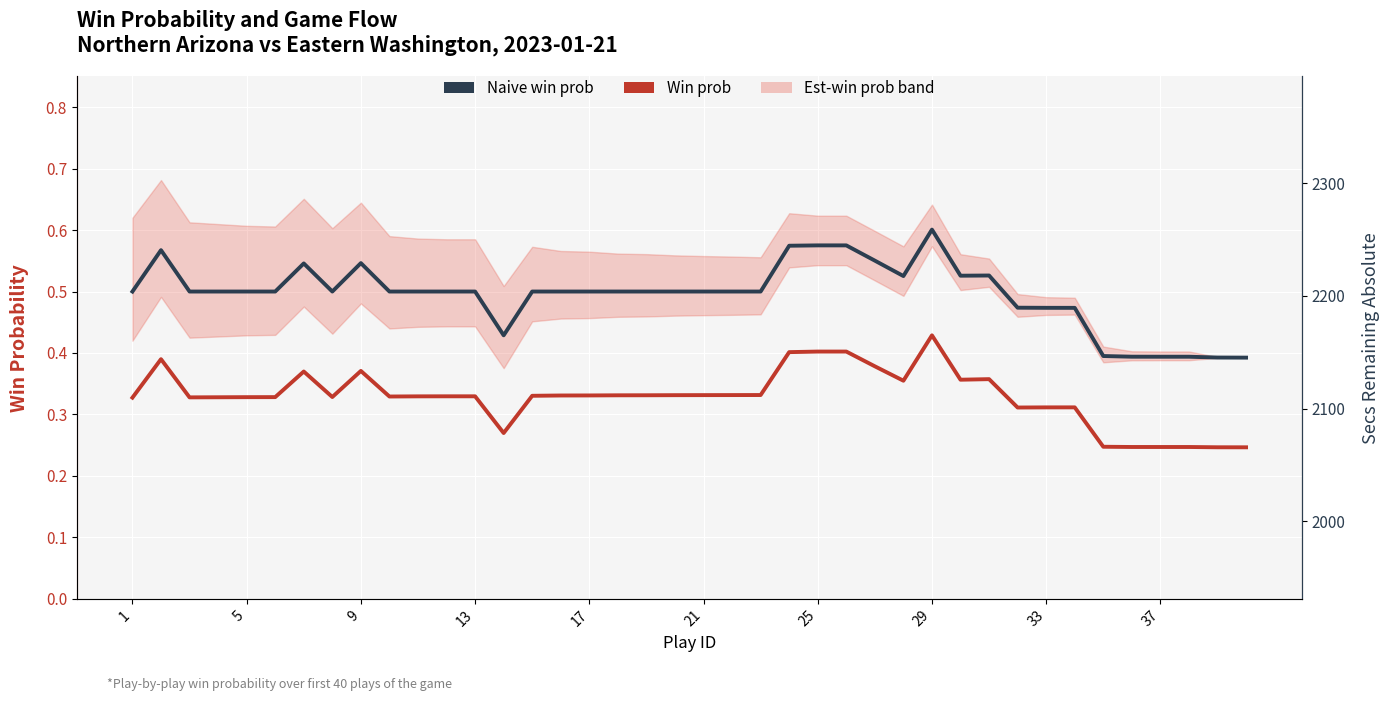

In Naive win prob, how many points are lower than both neighbors (excluding endpoints)?

4